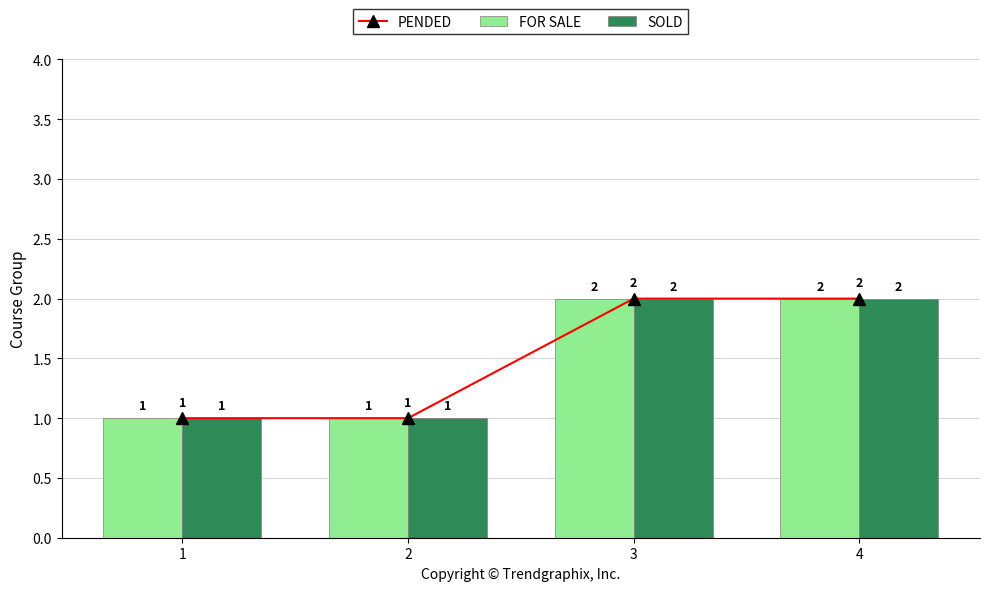

What is the total value across all series at 2?

3